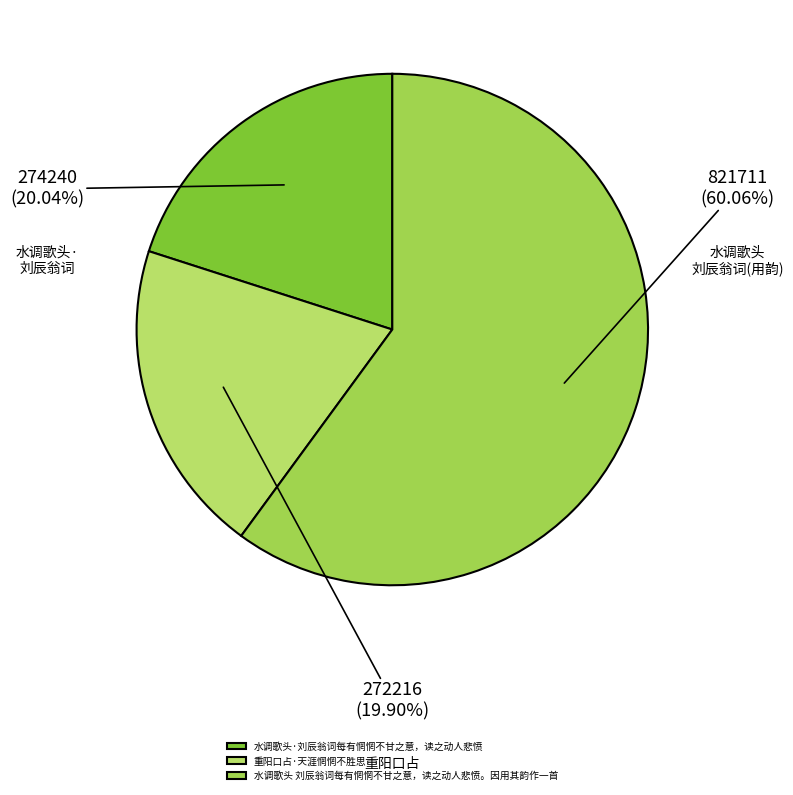

To the nearest percent, what is the difference between the largest and smallest slice percentages?

40%